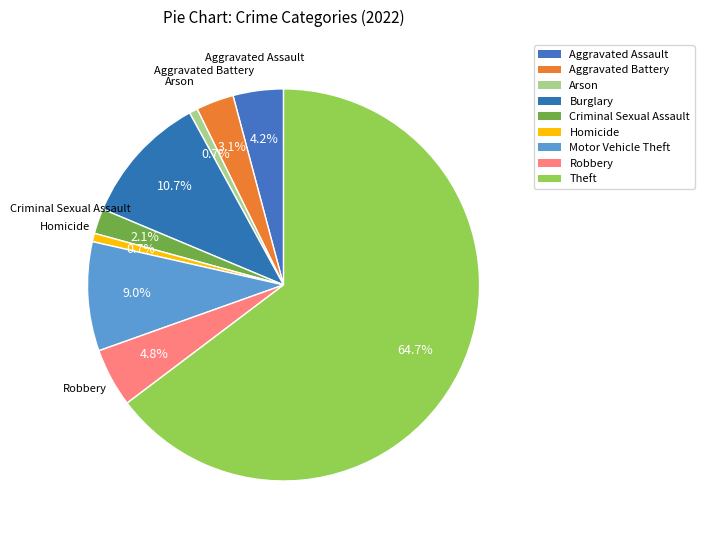

How many slices are in this pie chart?

9